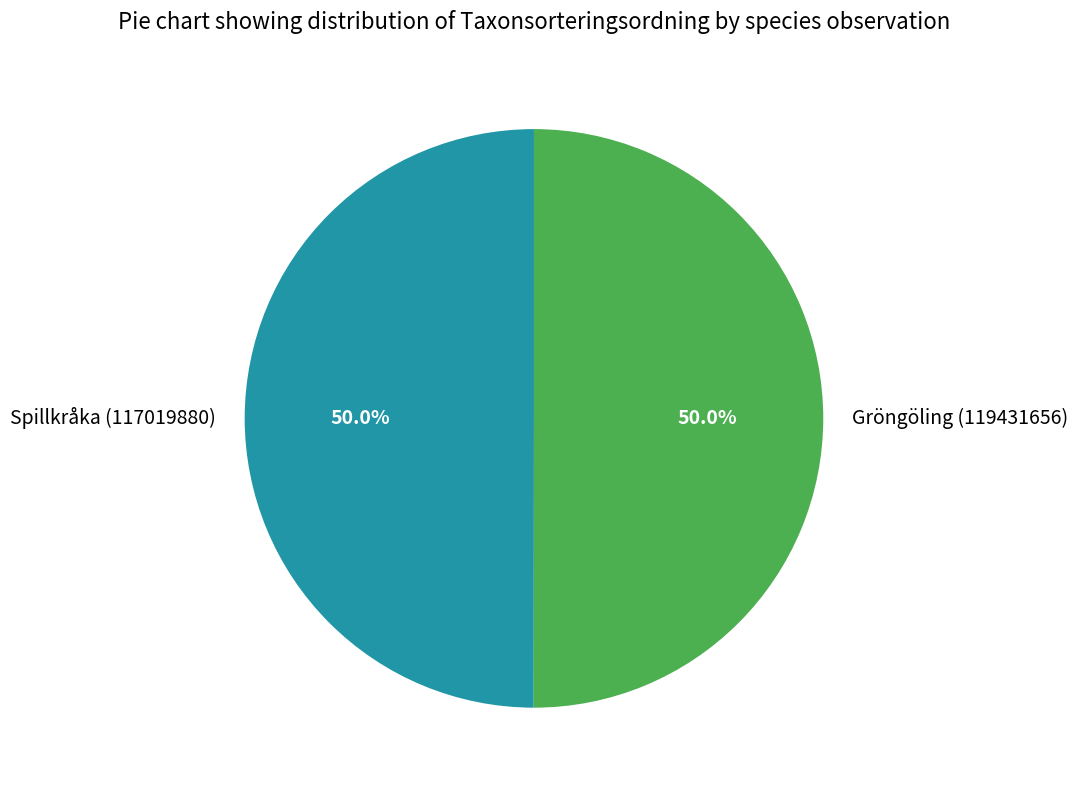

Combined, what portion of the pie is Gröngöling (119431656) and Spillkråka (117019880)?

100.0%